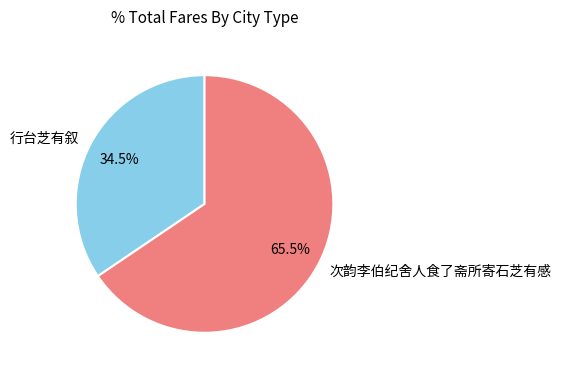

What is the largest slice in the pie chart?

次韵李伯纪舍人食了斋所寄石芝有感